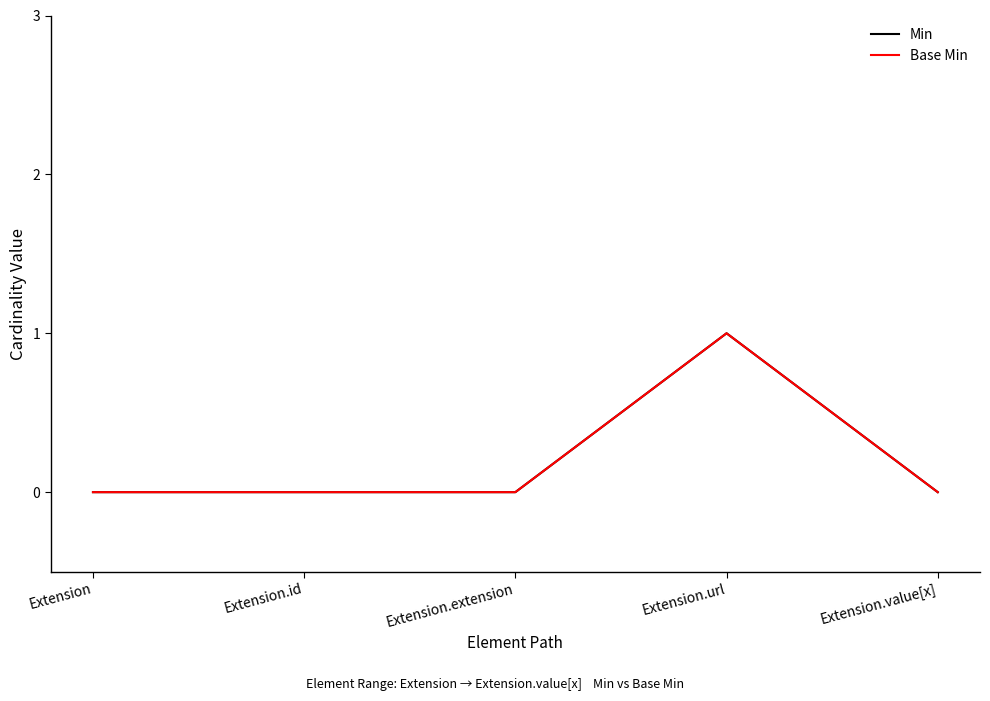

Where is the first local maximum for Min?

Extension.url